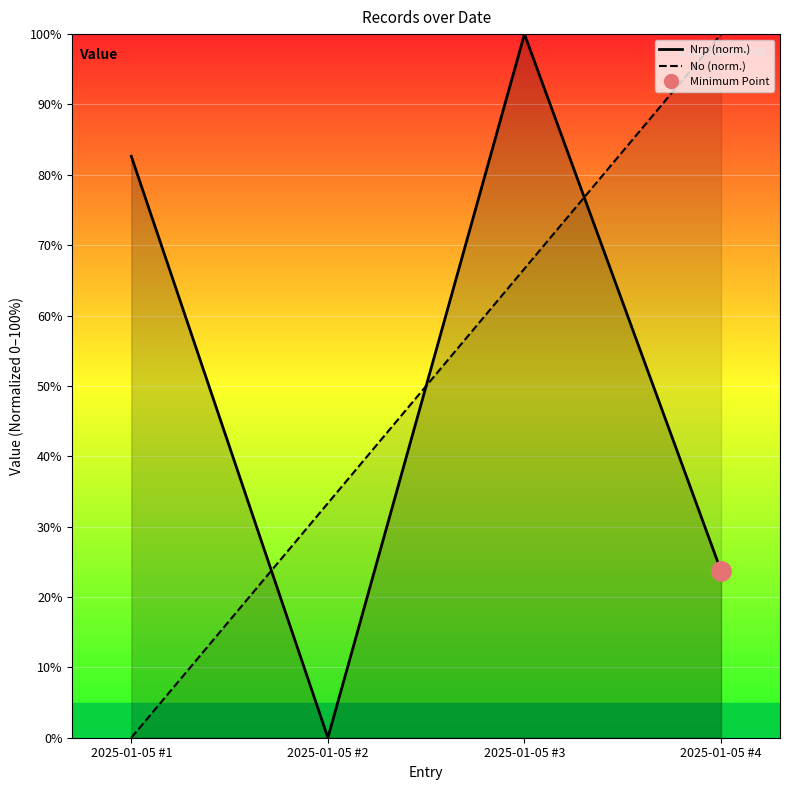

What is the difference between the highest and lowest values at 2025-01-05 #1?

82.6